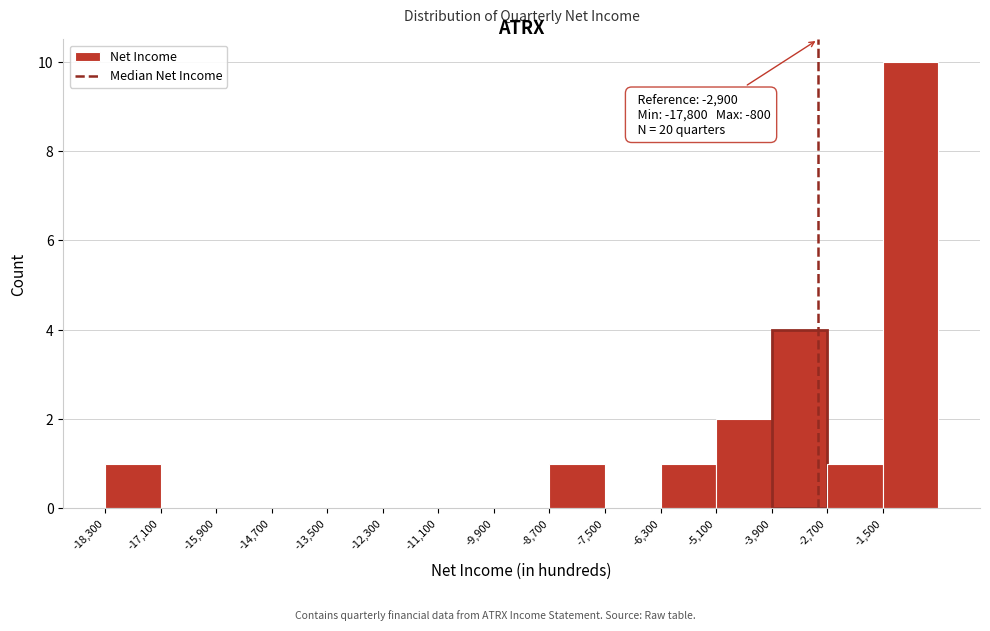

Which range on the x-axis has the tallest bar?

-1500 to -300